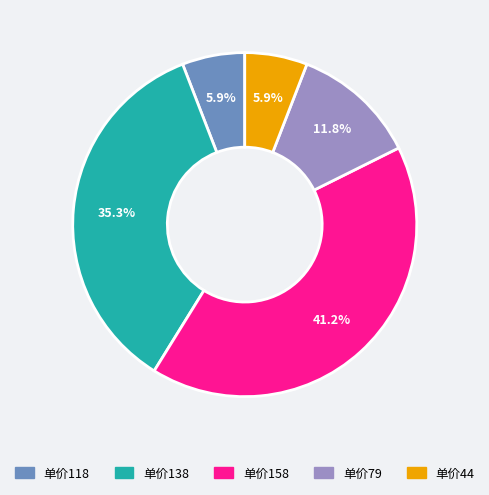

Does any single category account for the majority?

No